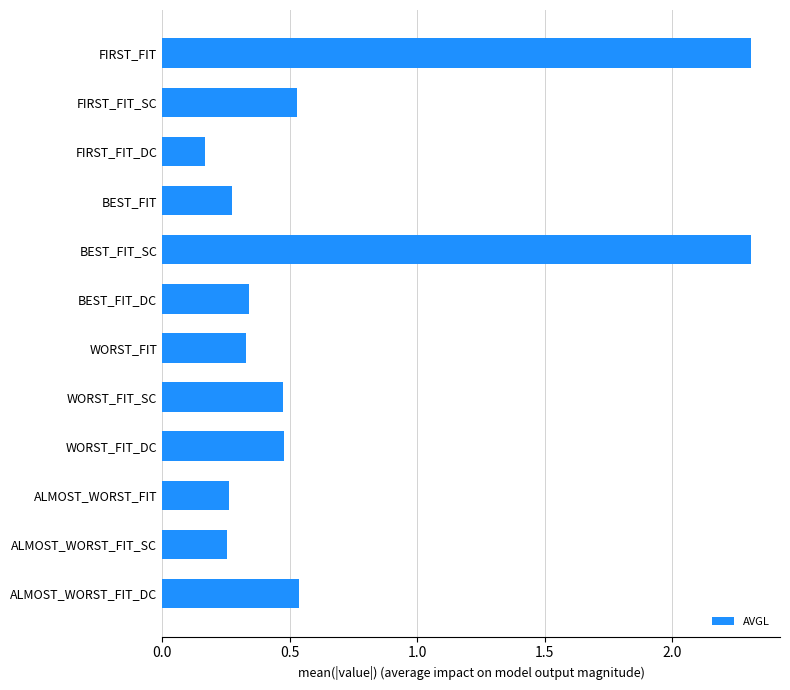

Which has a higher value, FIRST_FIT or BEST_FIT?

FIRST_FIT